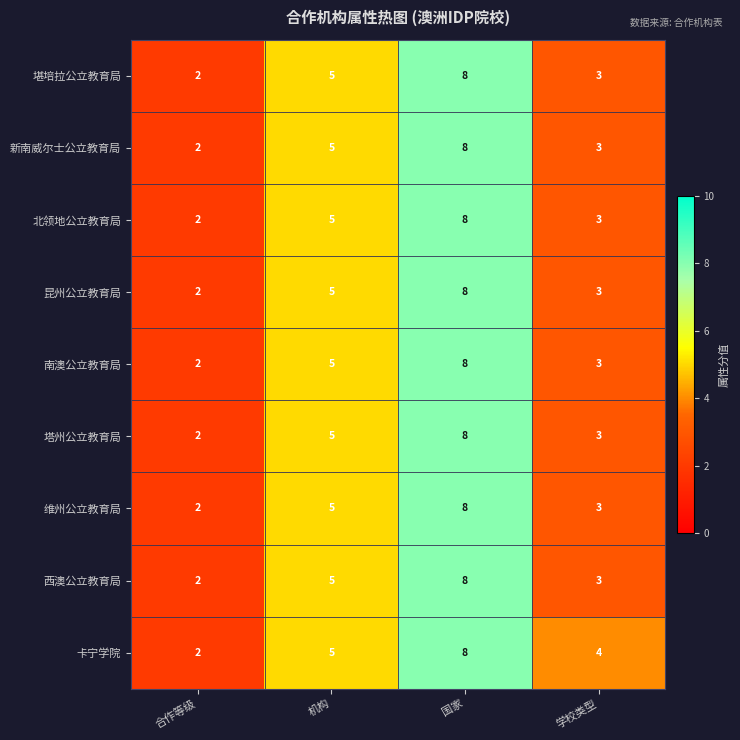

What is the total value across all series at 合作等级?

18